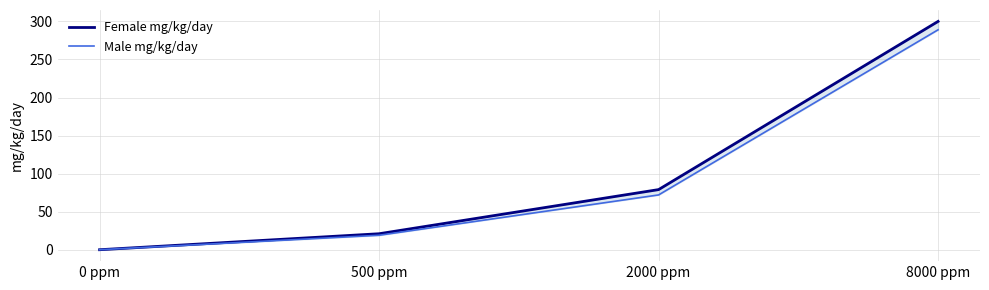

Between 0 ppm and 500 ppm, which series saw the biggest shift?

Female mg/kg/day